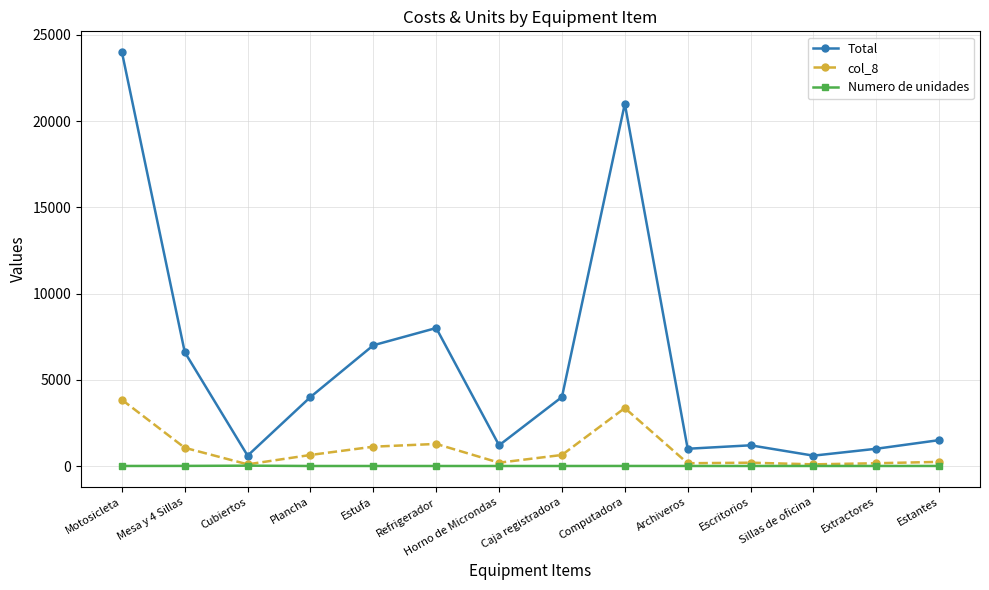

True or false: col_8 has more than 0 interior local peaks.

True